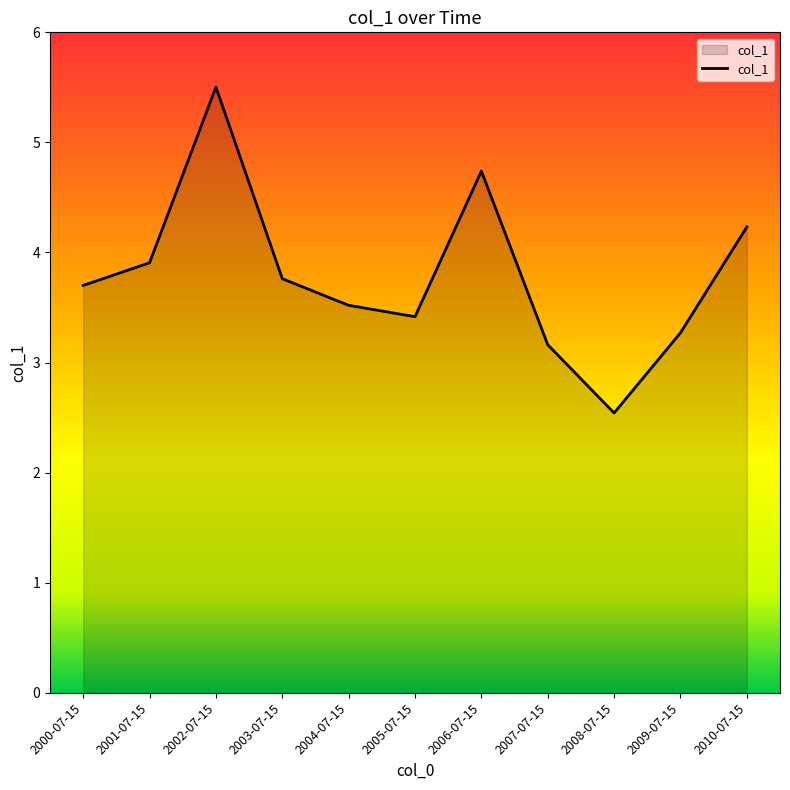

True or false: there are more than 1 points higher than both neighbors.

True